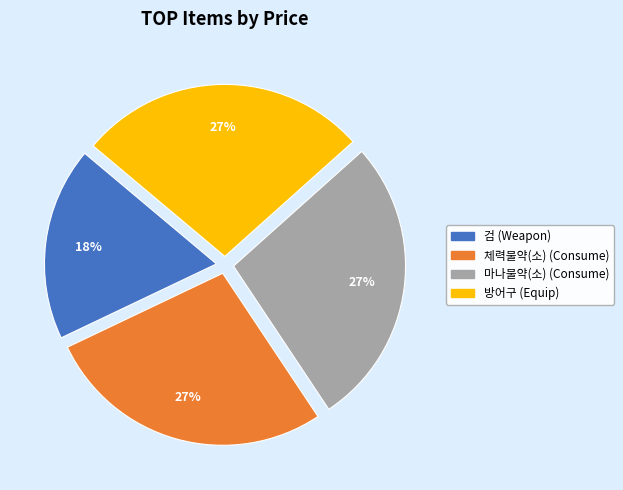

To the nearest percent, what is the difference between the largest and smallest slice percentages?

9%